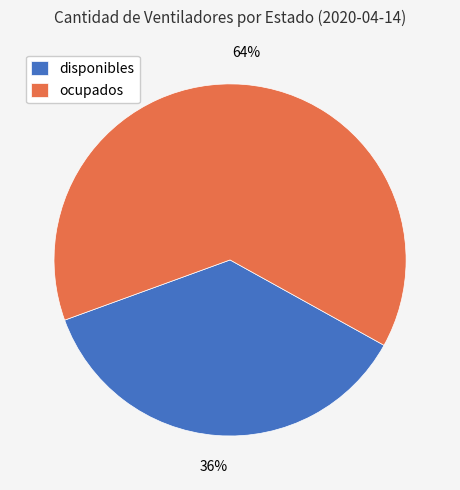

Between disponibles and ocupados, which is larger?

ocupados